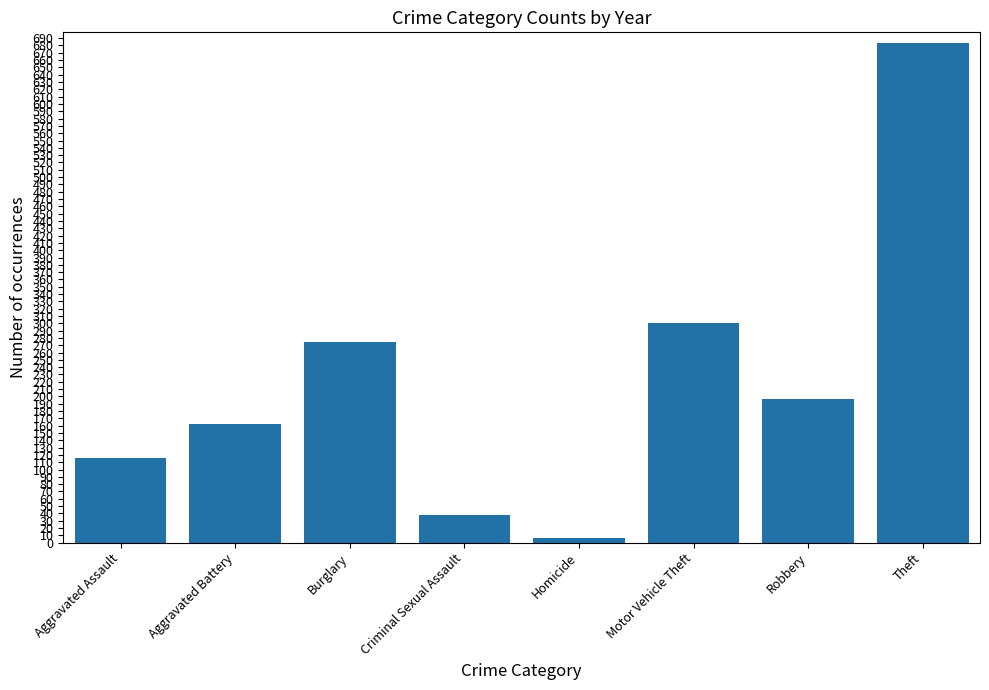

What position from the right is Criminal Sexual Assault?

5